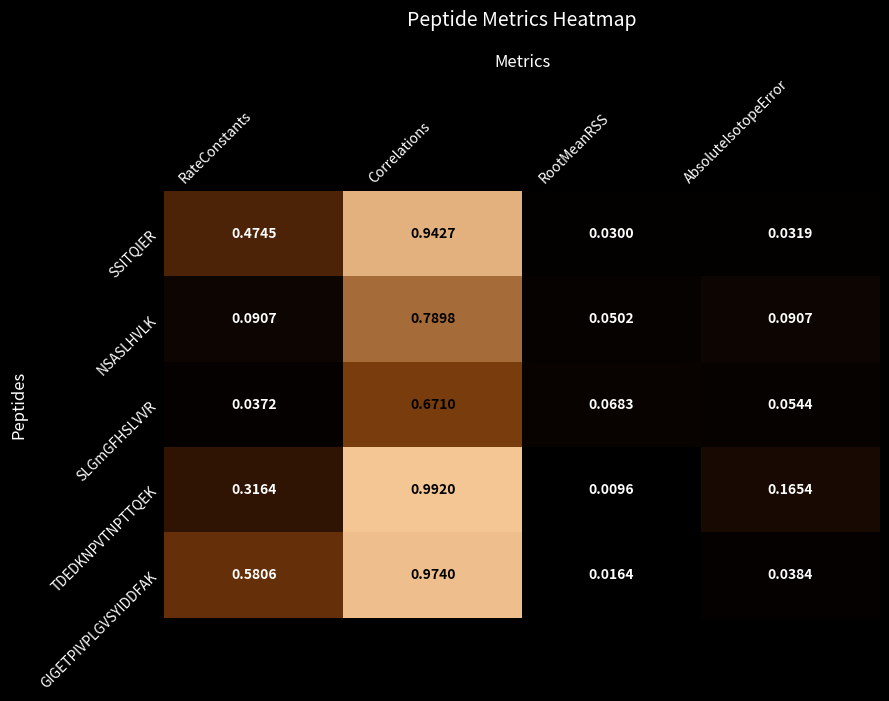

At AbsoluteIsotopeError, list the series in order from largest to smallest.

TDEDKNPVTNPTTQEK, NSASLHVLK, SLGmGFHSLVVR, GIGETPIVPLGVSYIDDFAK, SSITQIER